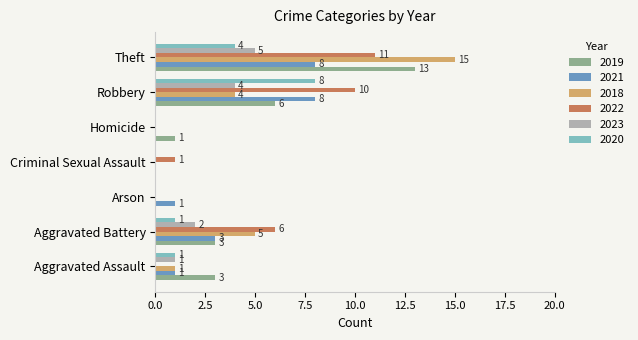

What are all the series names shown in the legend?

2019, 2021, 2018, 2022, 2023, 2020